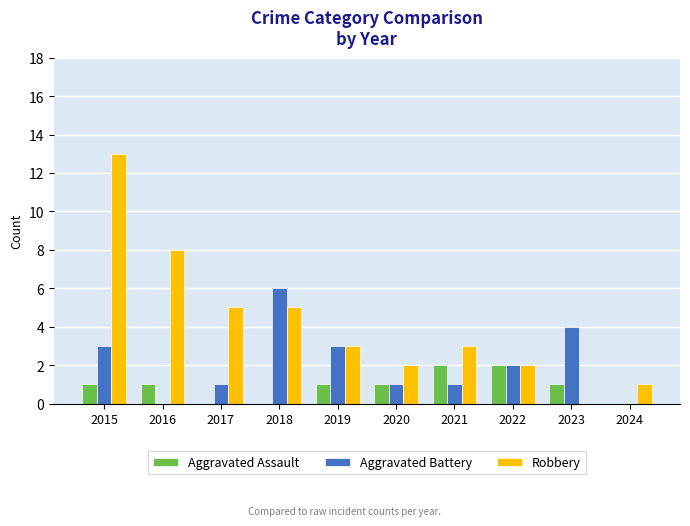

The Aggravated Assault series shows 2 at 2022. True or false?

True